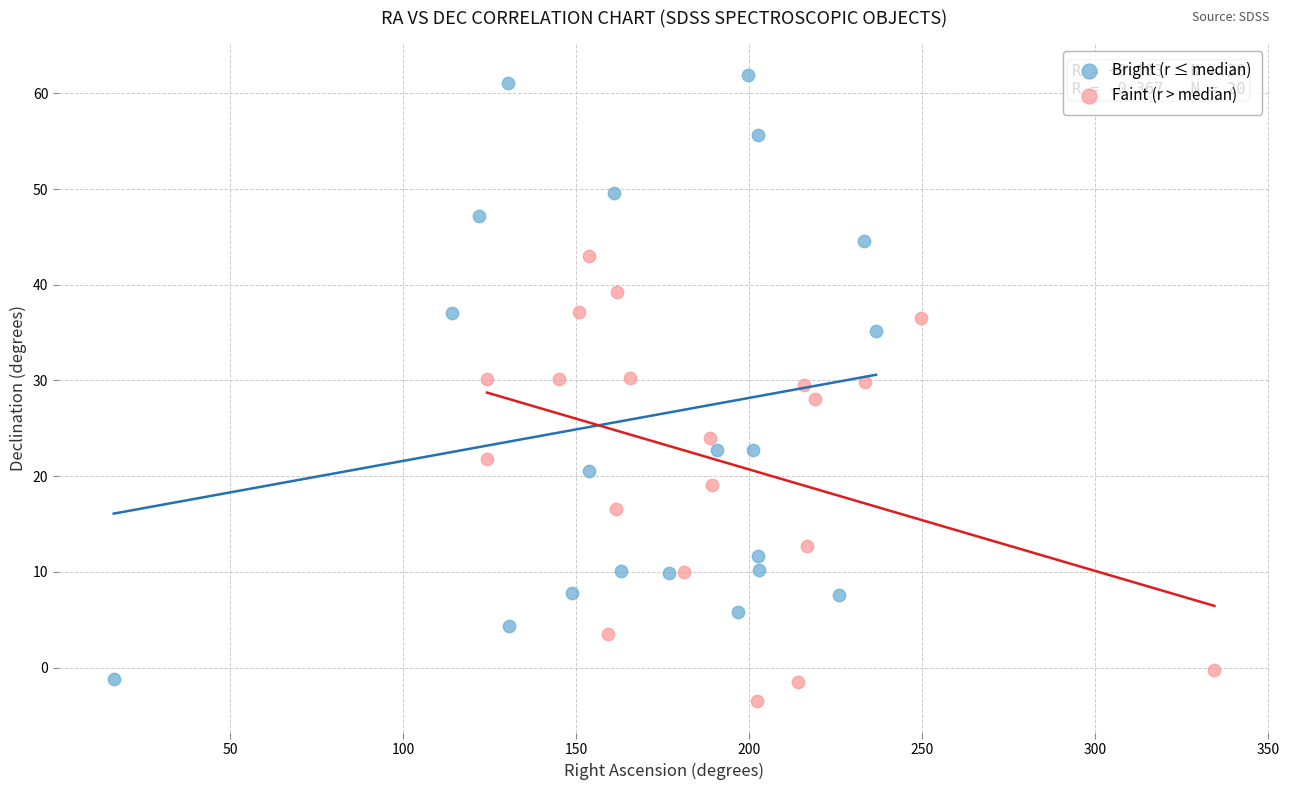

Which series has the widest spread of Y values?

Bright (r ≤ median)